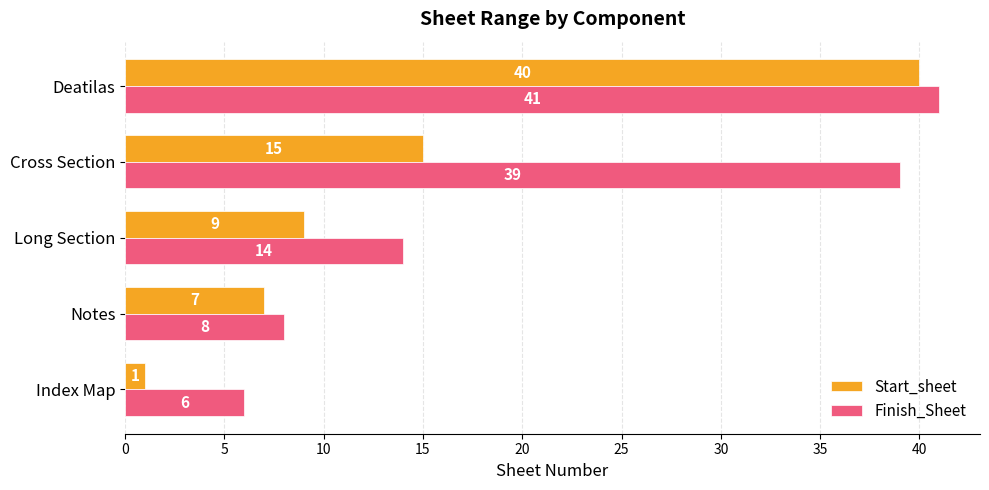

Which series has the widest spread of values?

Start_sheet